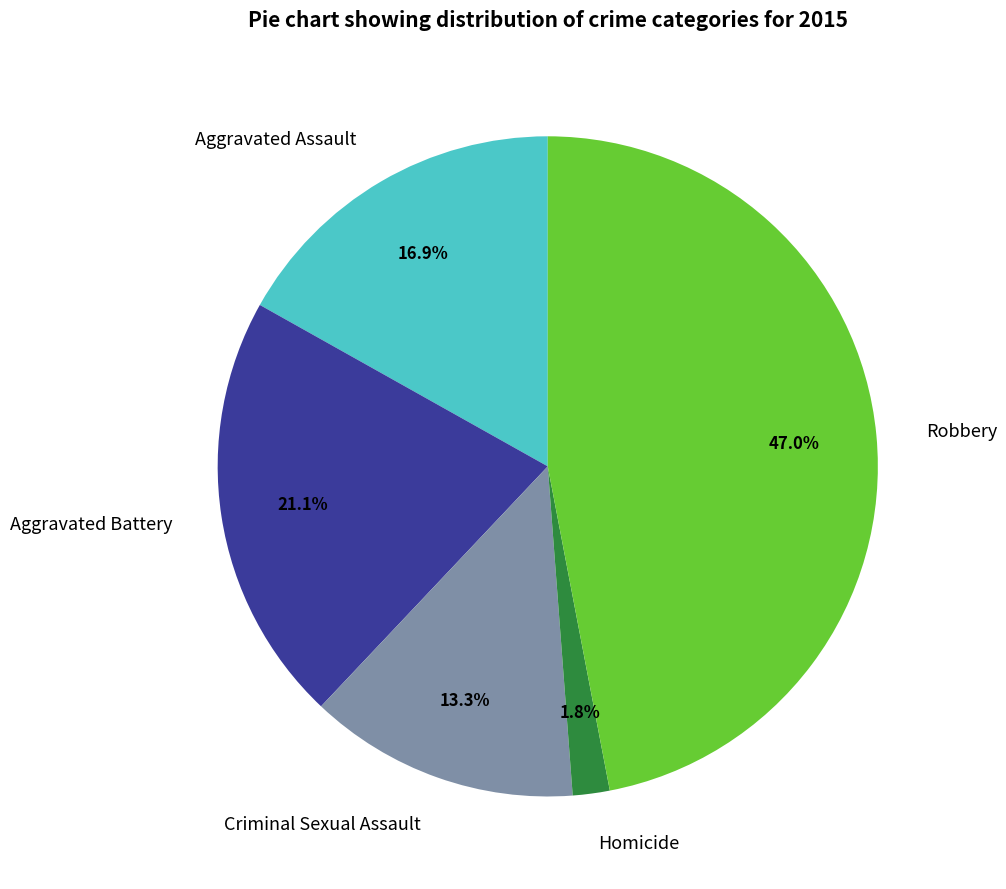

Which slice is the smallest?

Homicide